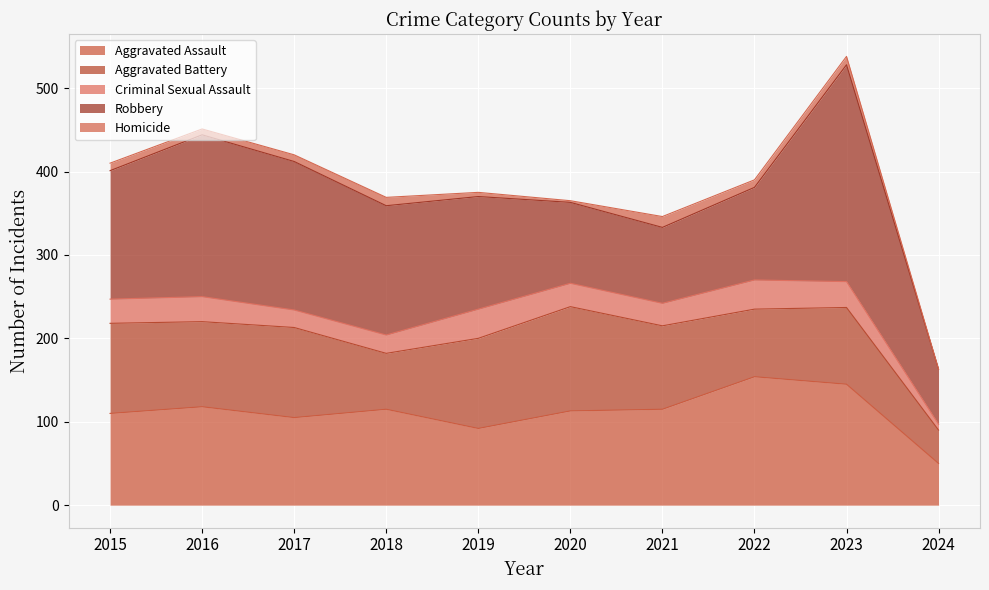

In Aggravated Battery, how many points are lower than both neighbors (excluding endpoints)?

3